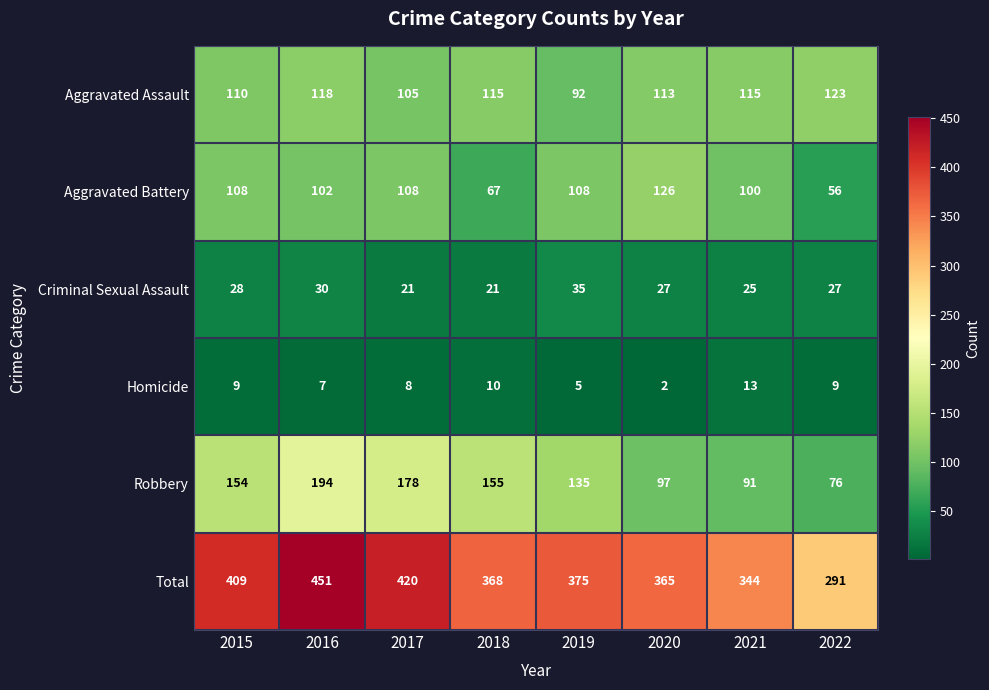

At how many categories does at least one series exceed 116?

8